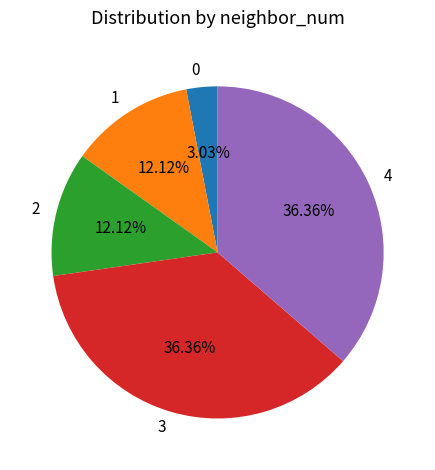

How many slices are in this pie chart?

5